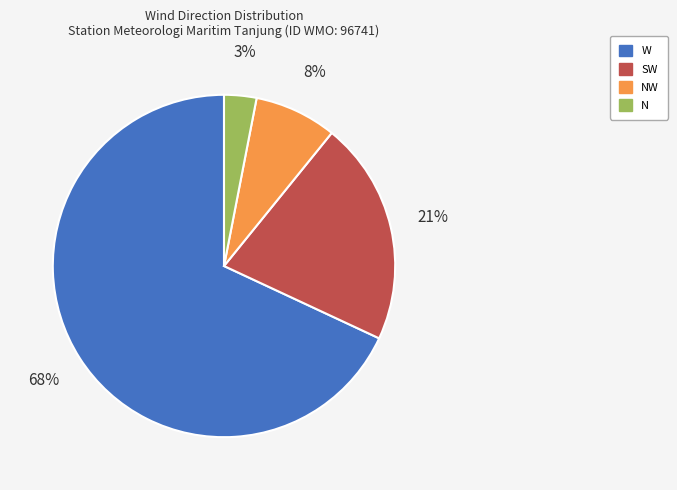

To the nearest percent, what is the difference between the largest and smallest slice percentages?

65%